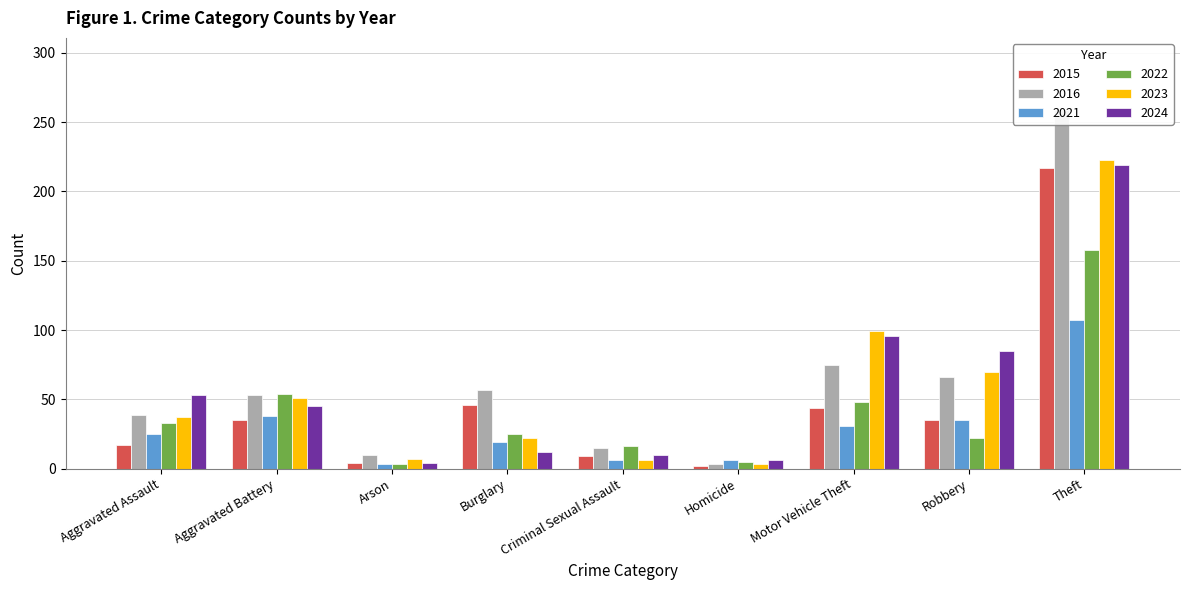

At which category is the sum across all series the highest?

Theft